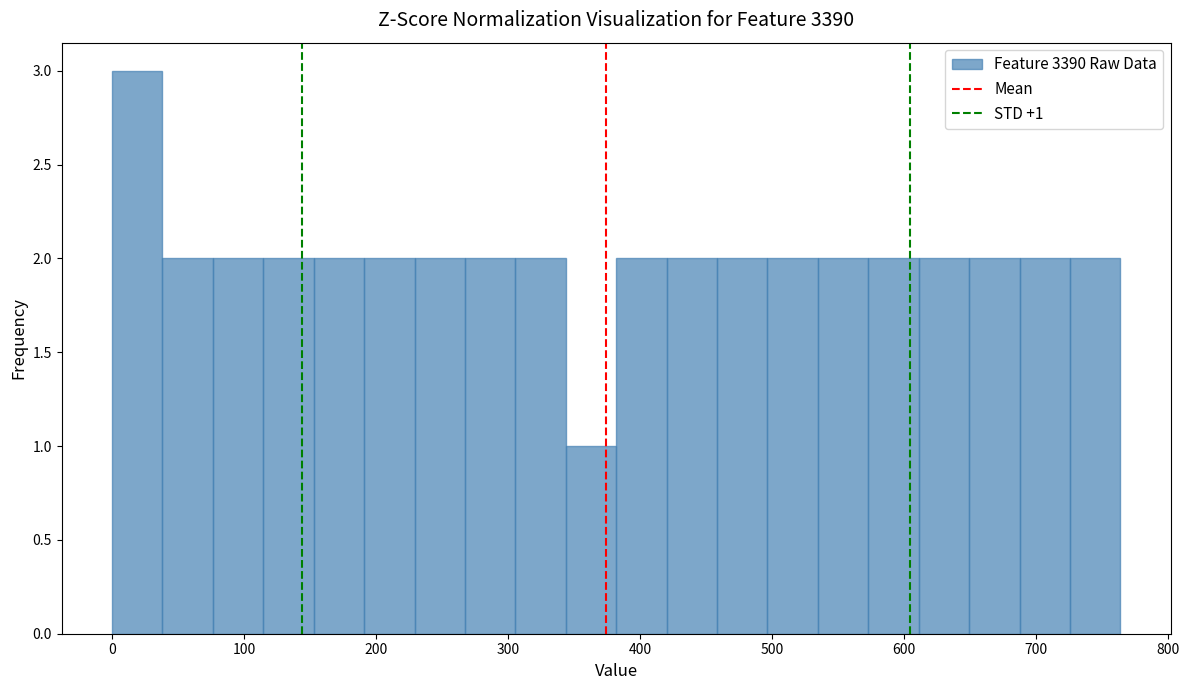

Read against the x-axis, roughly where is the centre of the tallest bar?

20